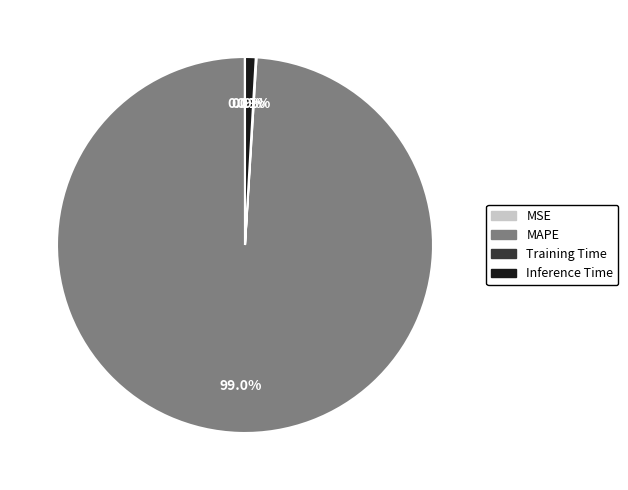

What portion of the pie excludes Inference Time?

99.1%